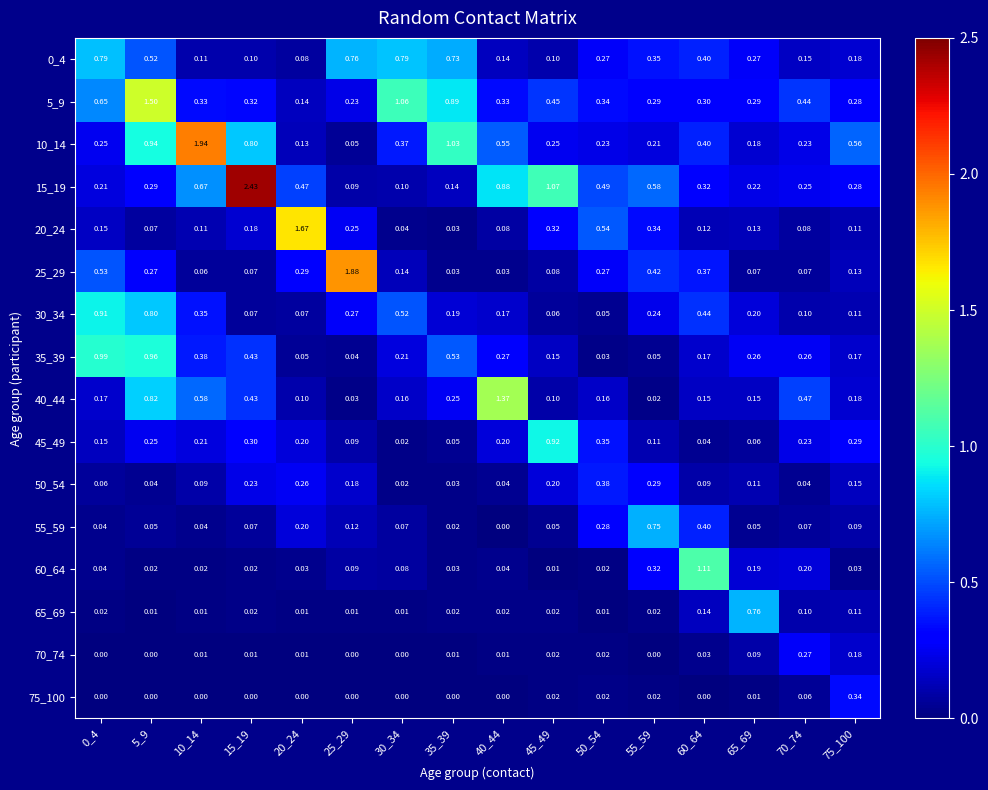

Is the value of 65_69 at 75_100 greater than the value of 55_59 at 60_64?

No